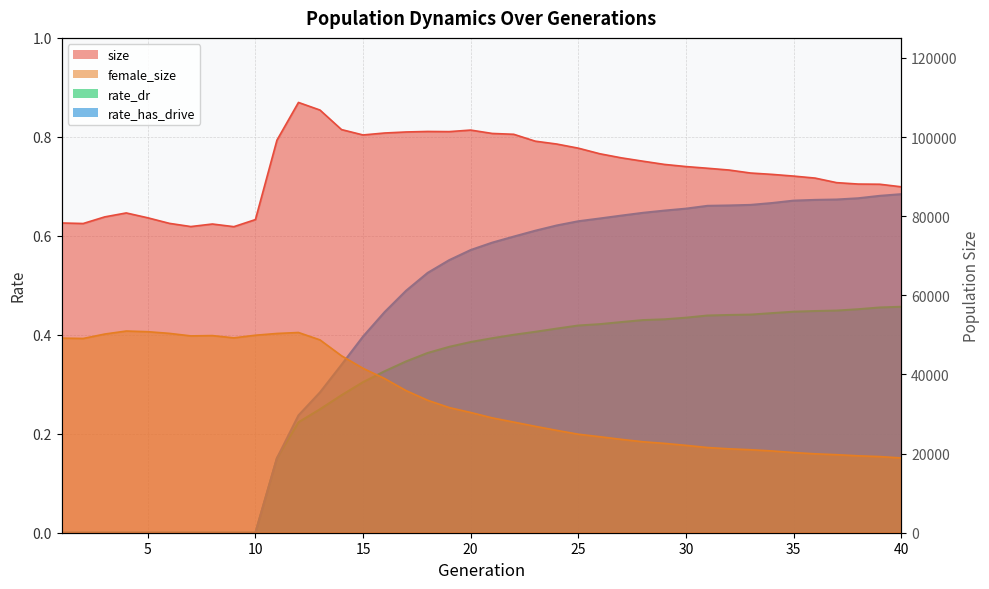

Between 21 and 1, which is larger?

21